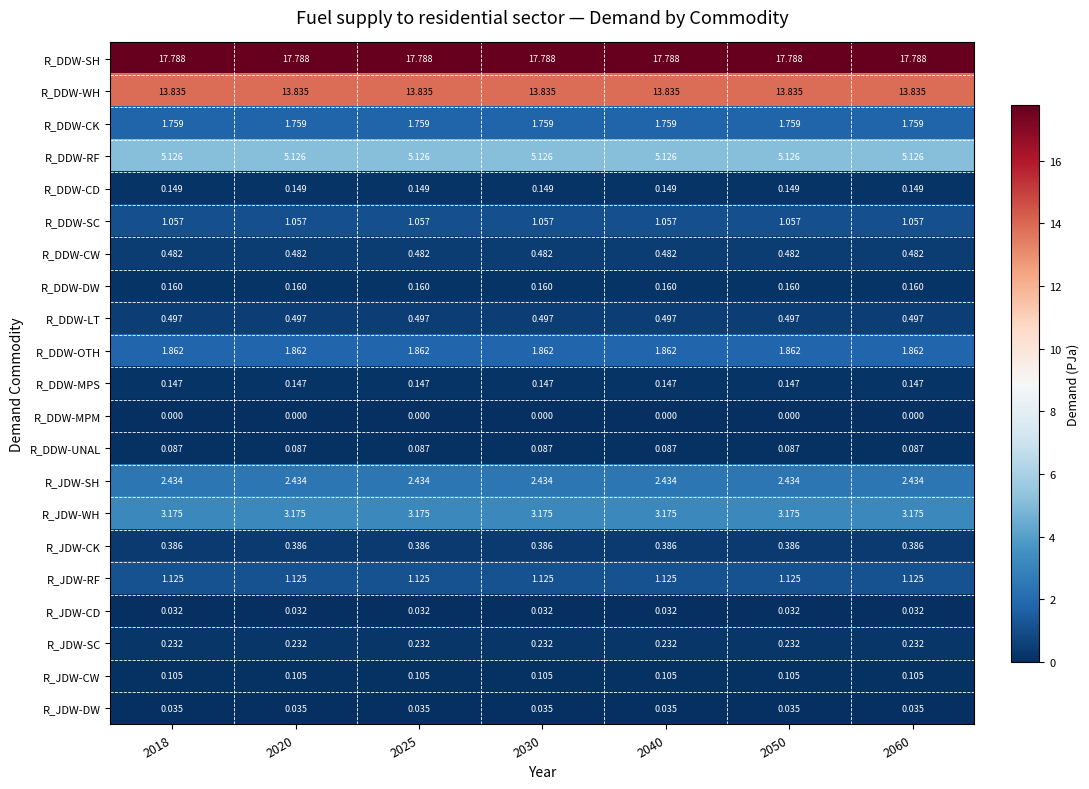

What is the total value across all series at 2018?

50.5